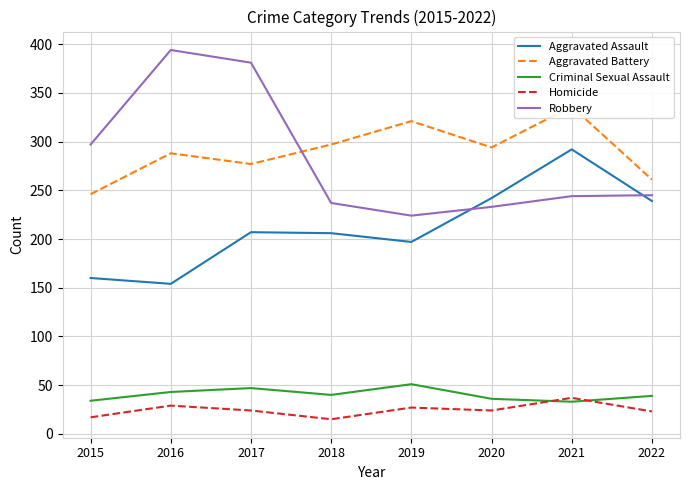

What is the value of the Aggravated Assault point at the 3rd from the left?

207